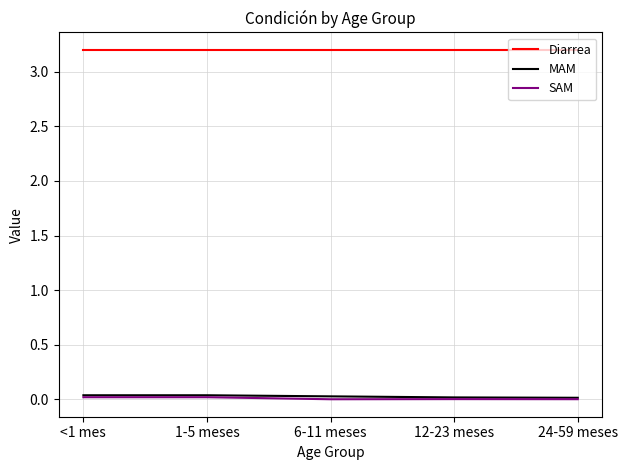

How many series are shown in this chart?

3